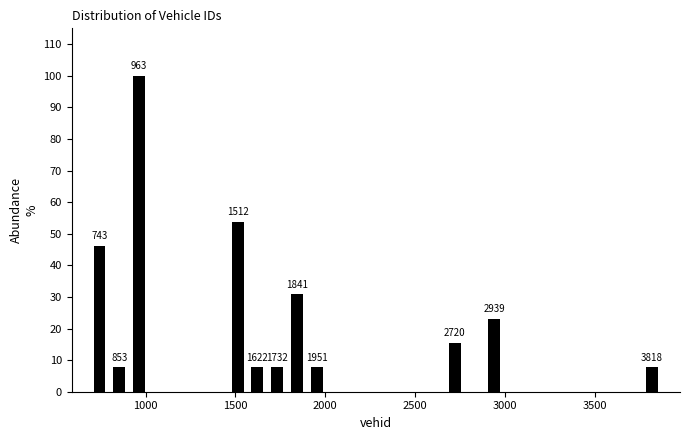

Around what value on the x-axis is the tallest bar? Give the approximate position of its centre, as read against the axis.

950